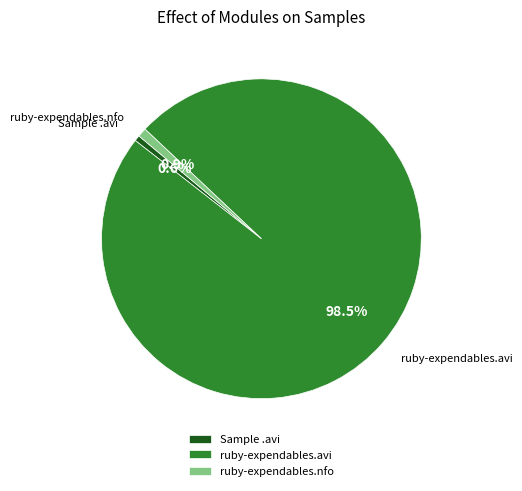

Is there a majority slice in this chart?

Yes